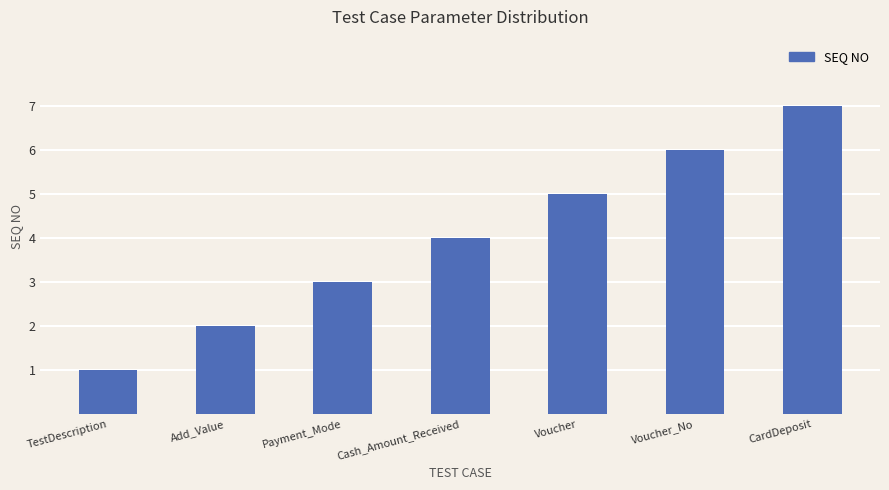

Reading left to right, what are all the values shown in this chart?

TestDescription=1	Add_Value=2	Payment_Mode=3	Cash_Amount_Received=4	Voucher=5	Voucher_No=6	CardDeposit=7